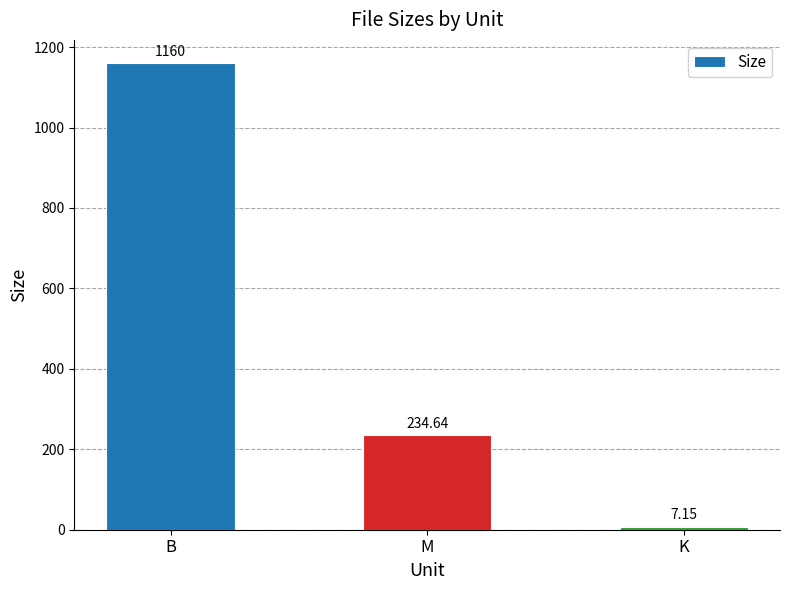

Where is the data nearest to the value 583?

M